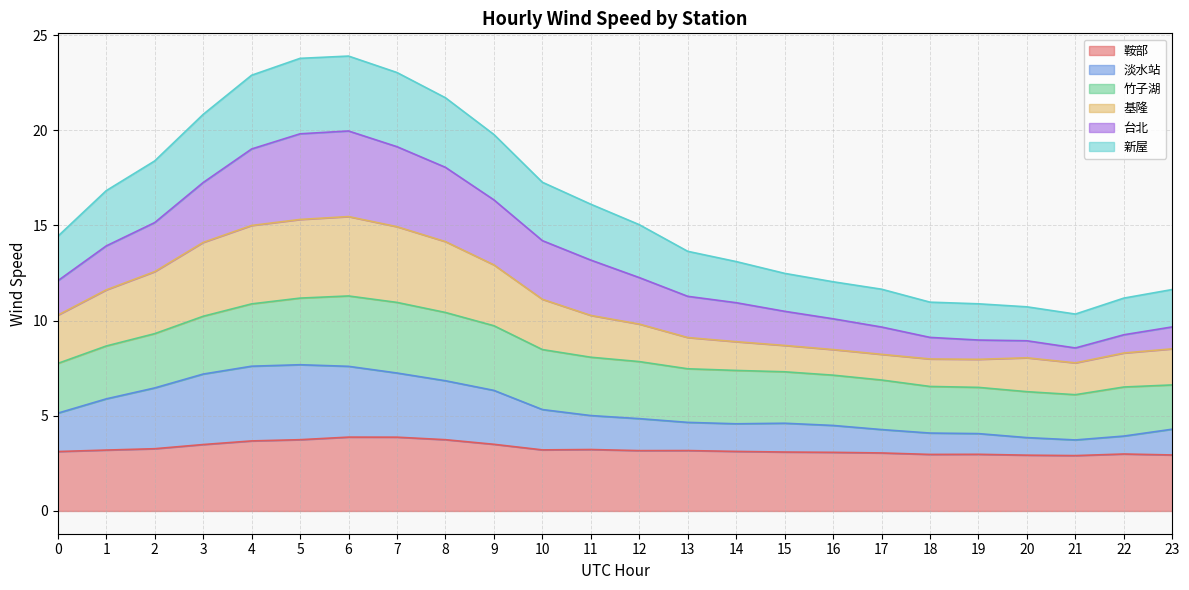

In 基隆, how many points are higher than both neighbors (excluding endpoints)?

2